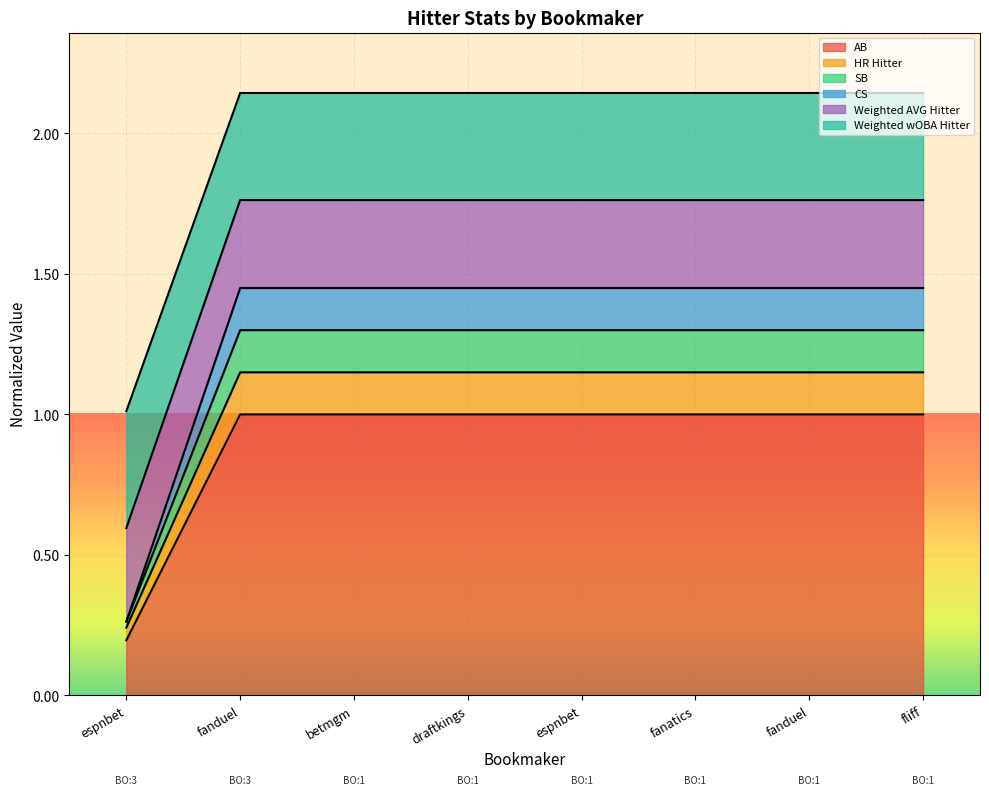

How many SB values are between 1 and 2?

7